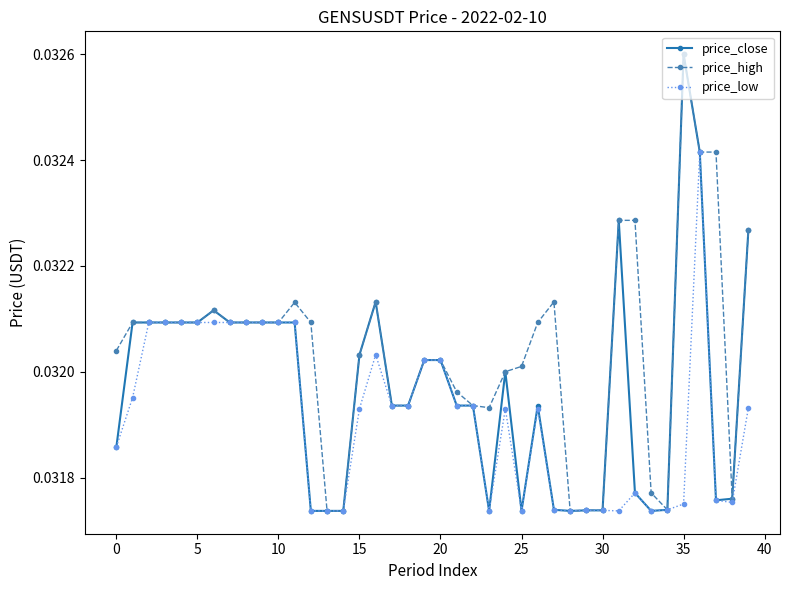

True or false: price_high has more than 1 interior local peaks.

True